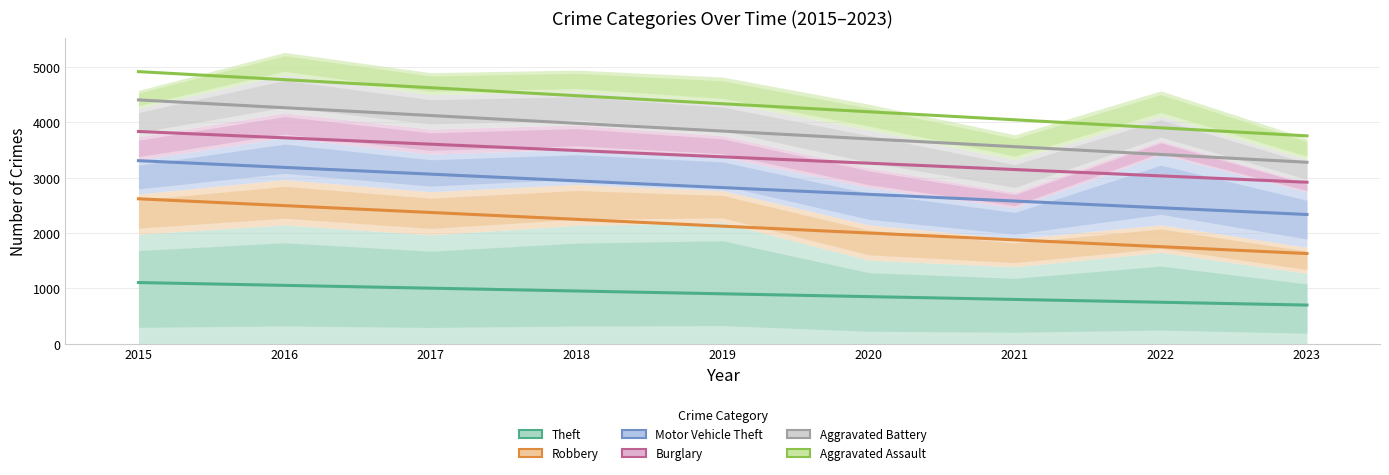

Between 2016 and 2019, which series saw the biggest shift?

Aggravated Assault